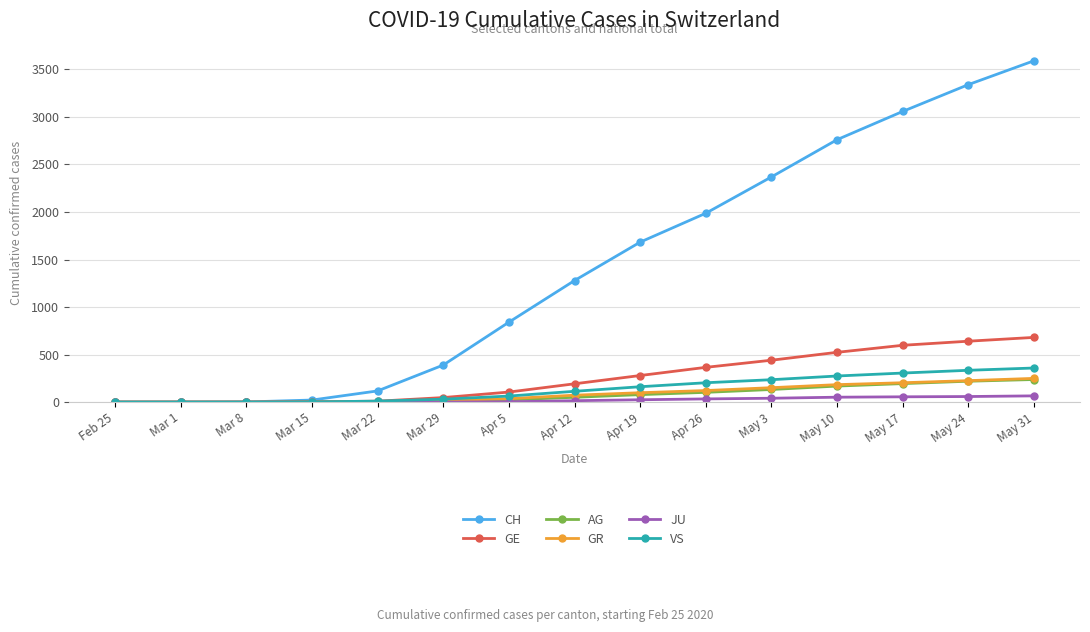

At which category is the sum across all series the highest?

May 31